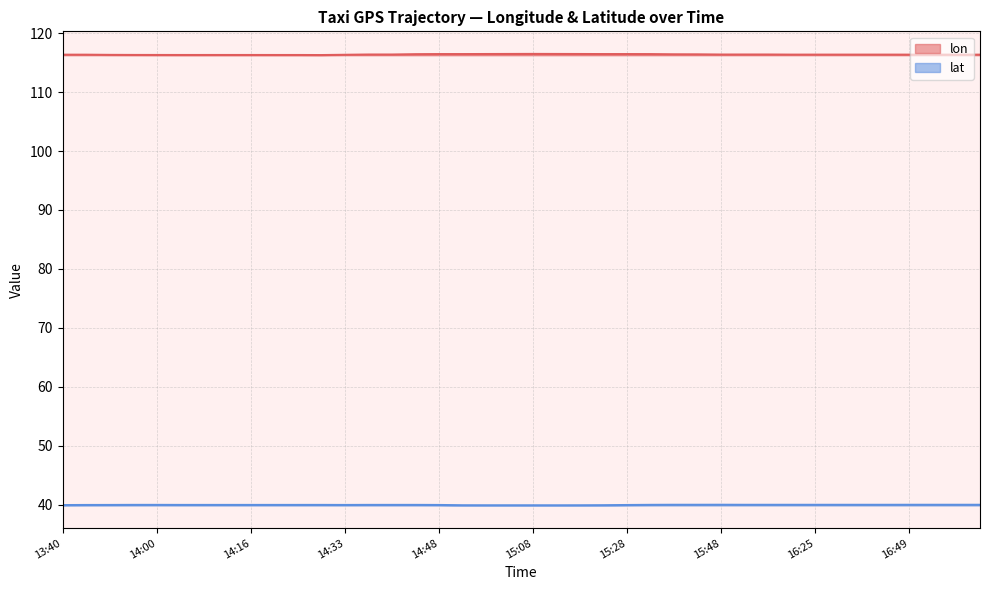

How many interior local peaks does the lat series have?

6